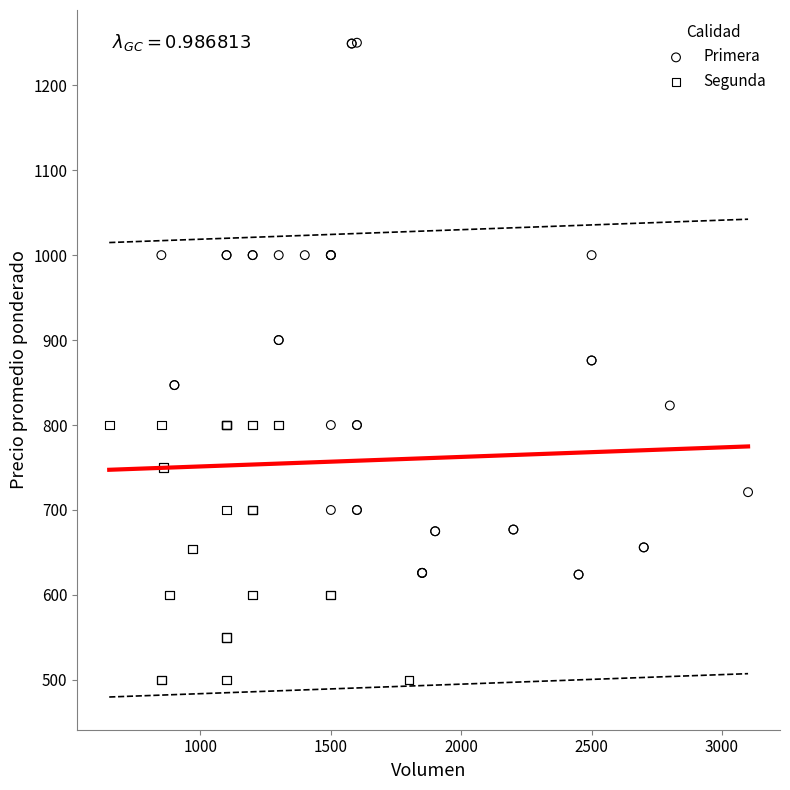

Which series has the largest Y range (max minus min)?

Primera